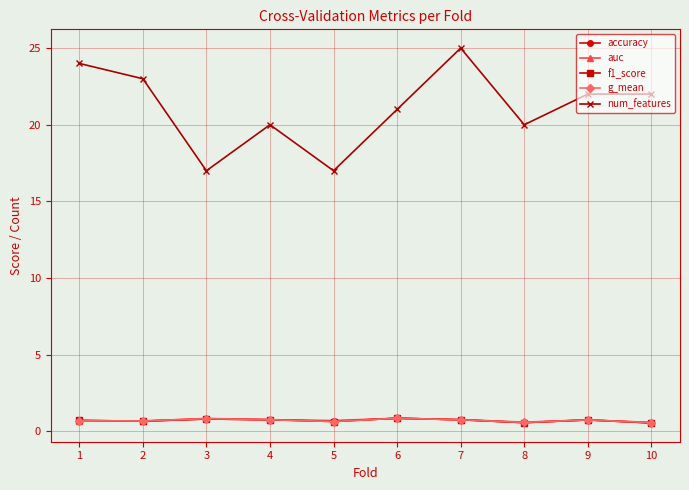

How many auc values are between 0 and 1?

10